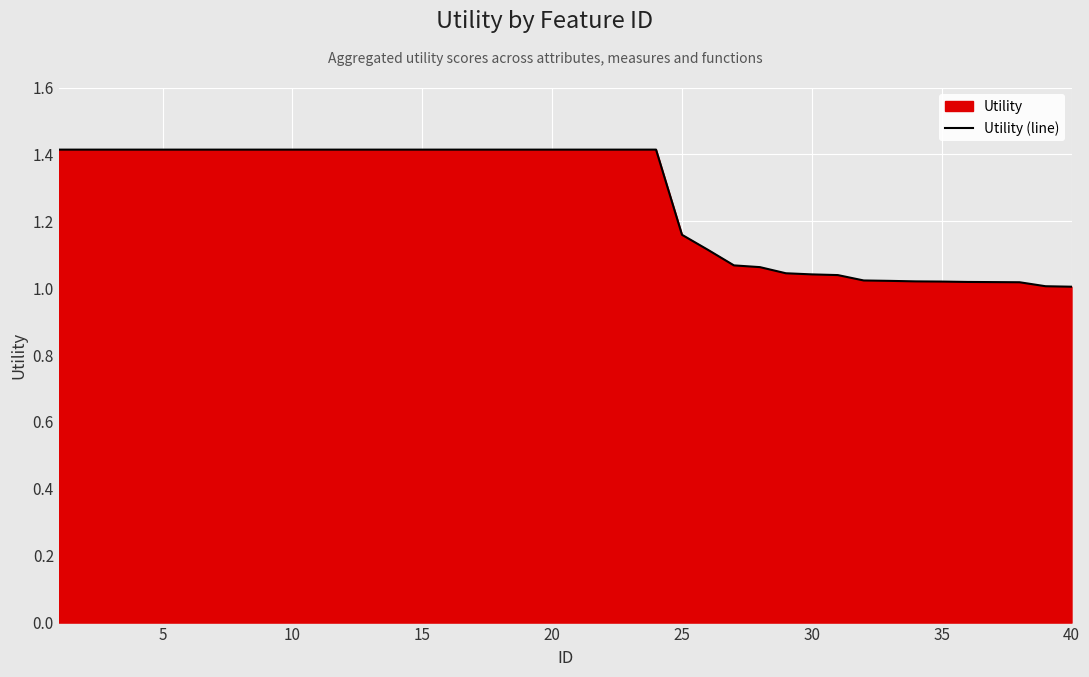

What is the difference between the maximum and minimum values?

0.4